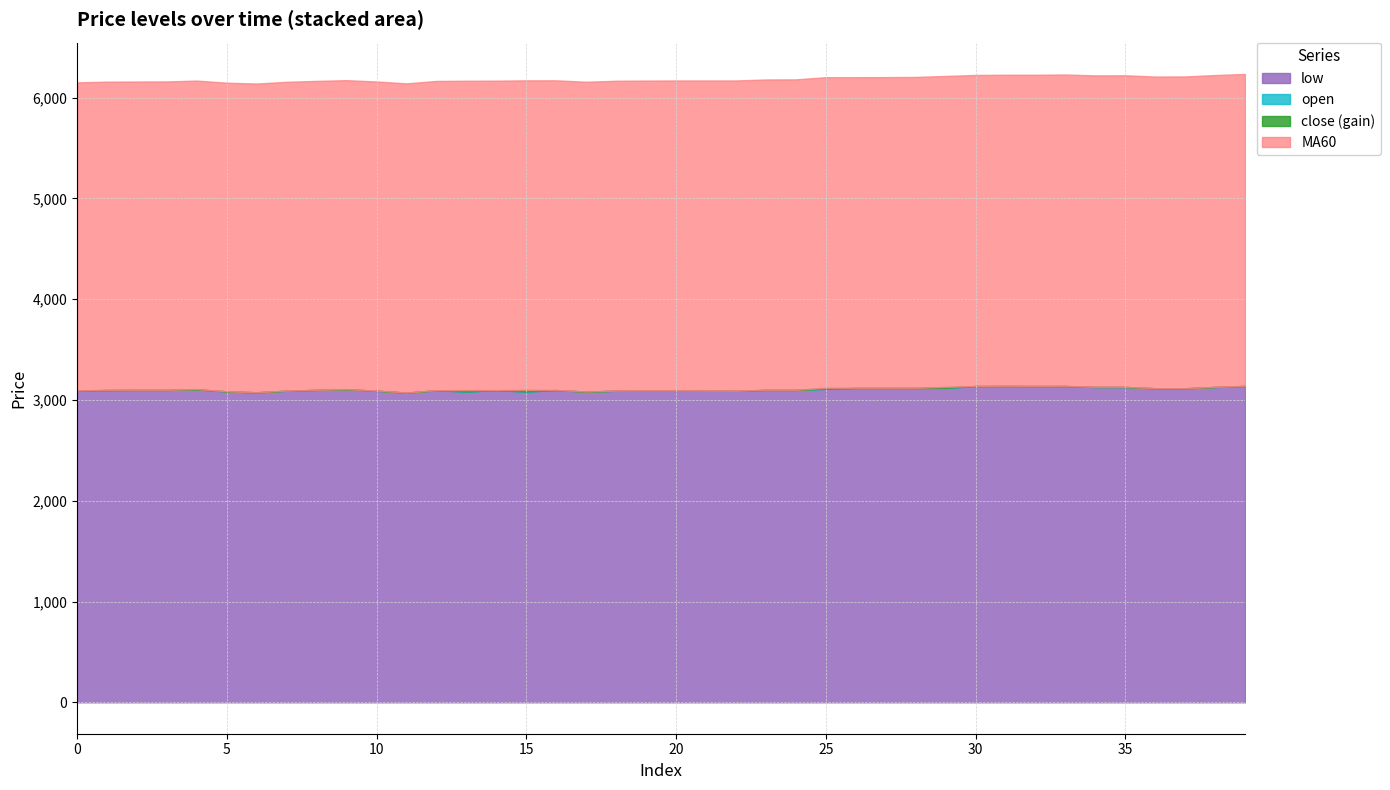

What is the value of the low point at the 38th from the left?

3116.0